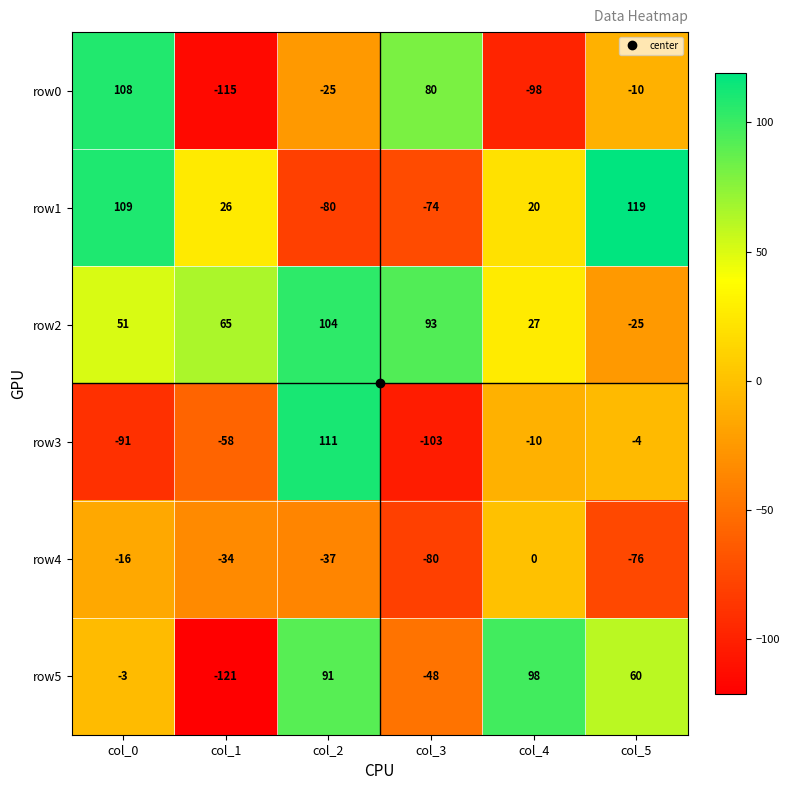

Is it true that row2 equals 51 at col_0?

True